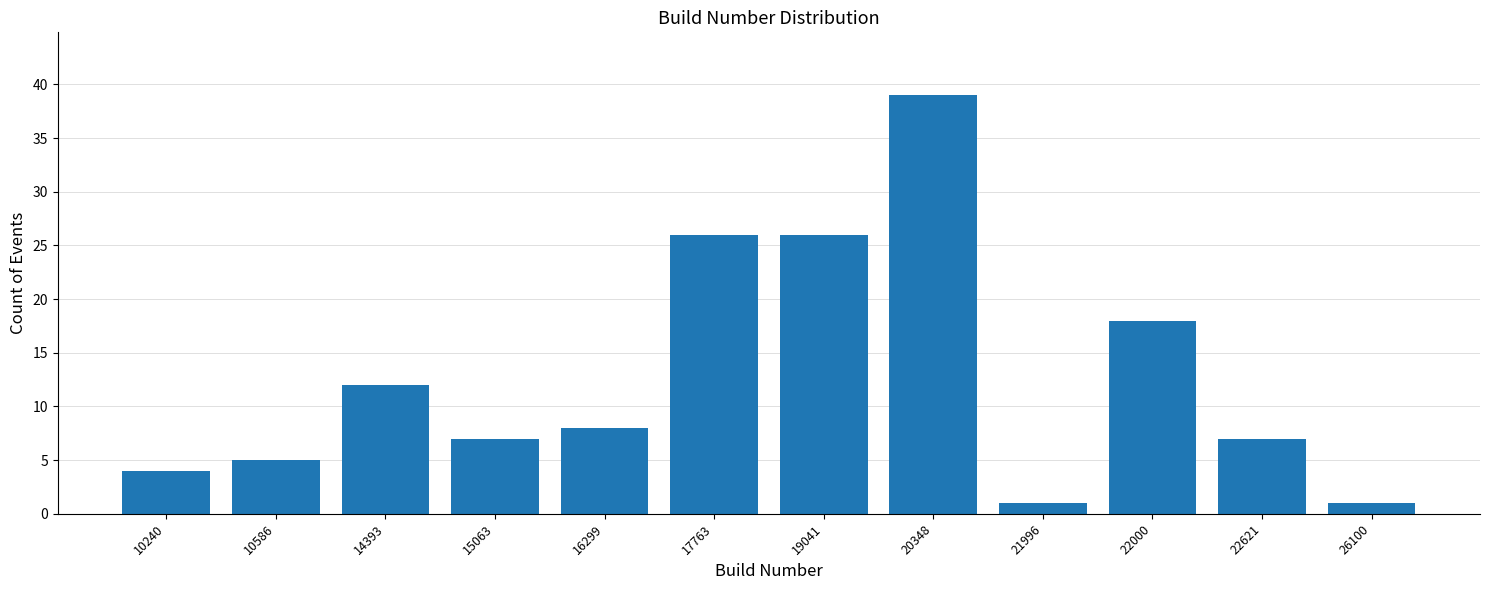

Reading left to right, what are all the values shown in this chart?

4	5	12	7	8	26	26	39	1	18	7	1